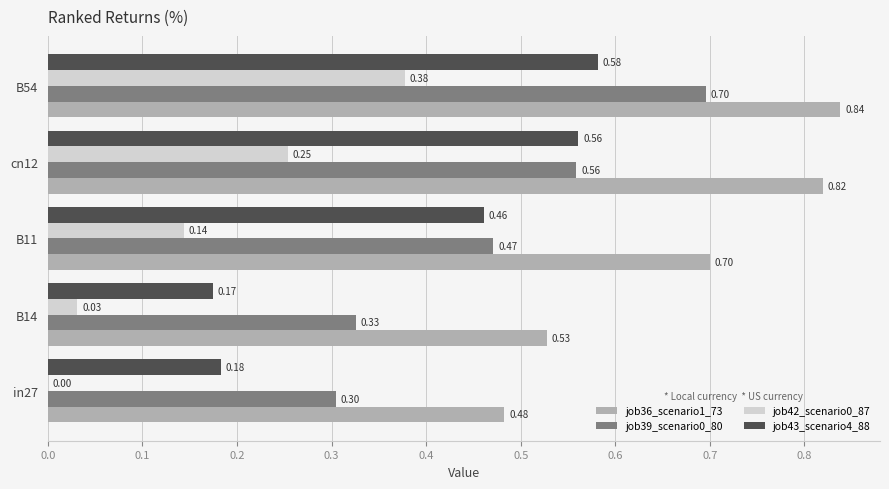

What is the sum of the job36_scenario1_73 values at B11 and B54?

1.5